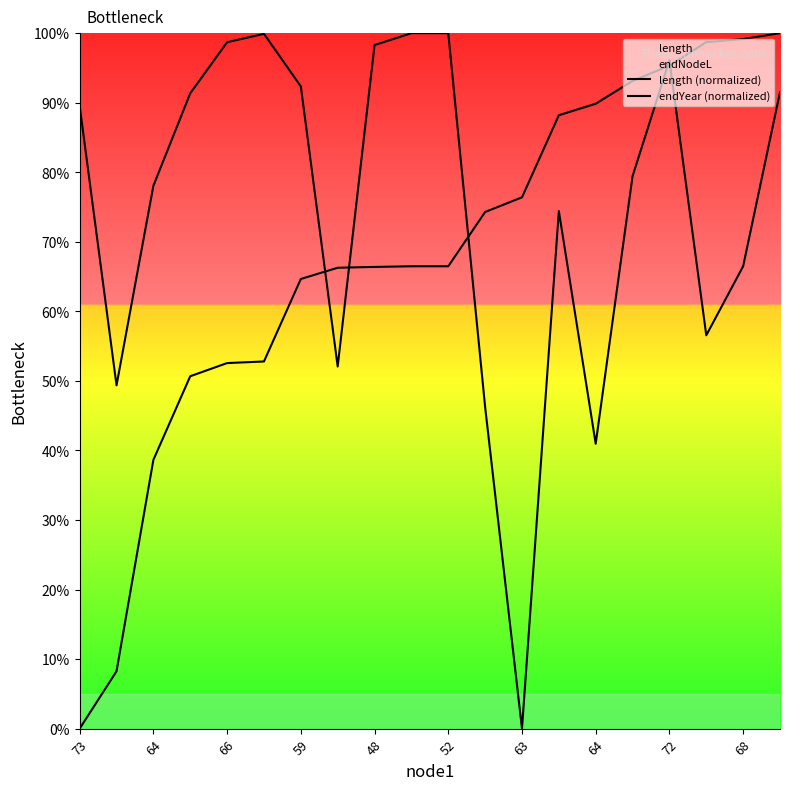

How many data points in endYear (normalized) are less than 66?

7